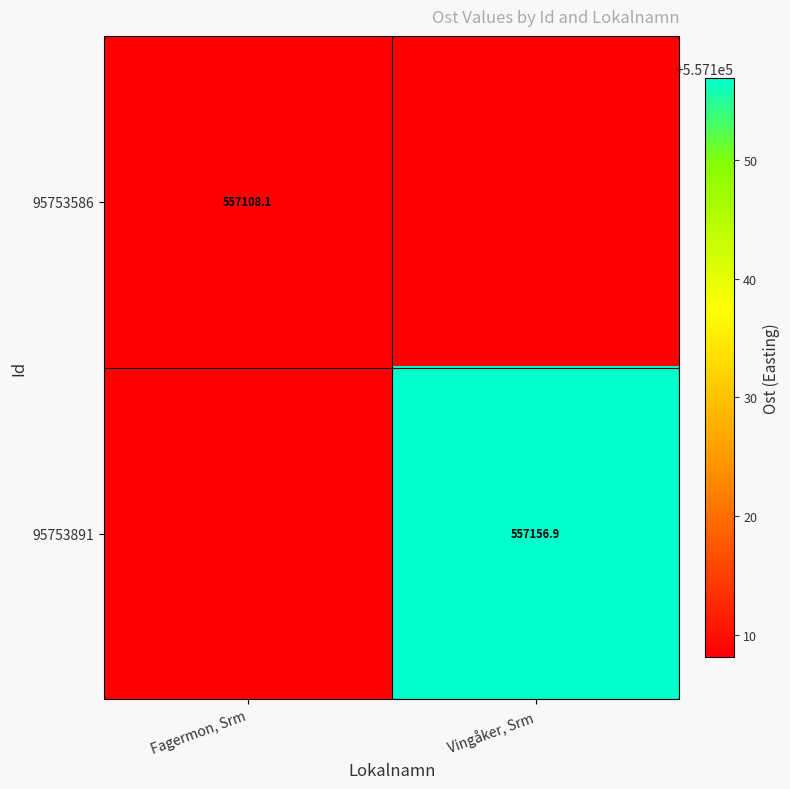

Which series changed the most between Fagermon, Srm and Vingåker, Srm?

95753891